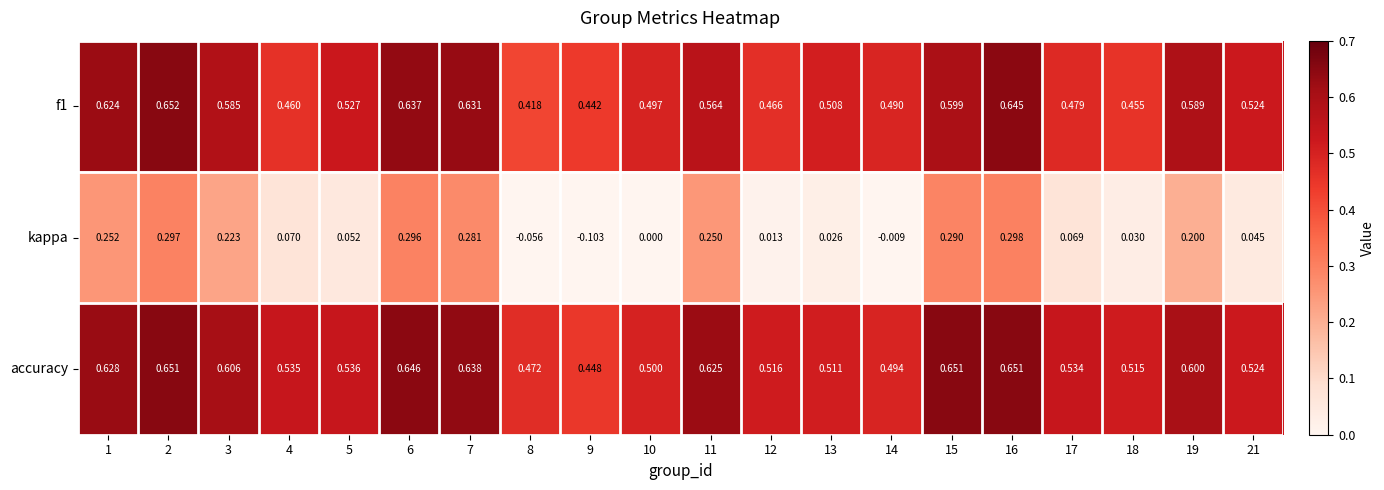

At how many categories does at least one series exceed 0?

20